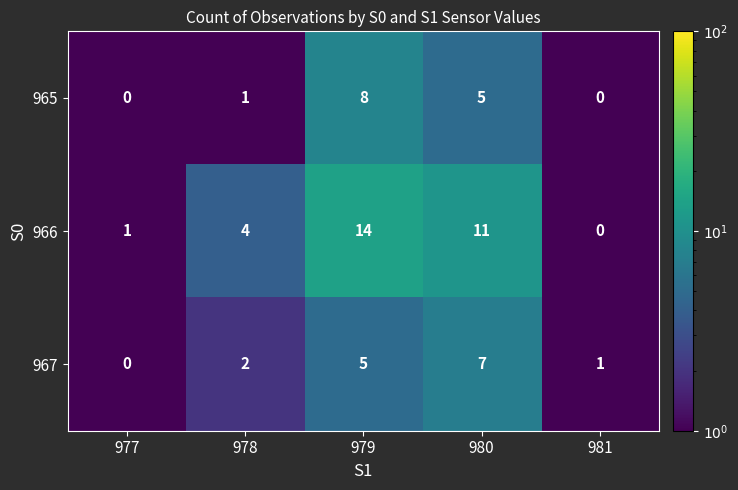

Reading right to left, extract all data points from this chart.

965: 0	5	8	1	0
966: 0	11	14	4	1
967: 1	7	5	2	0